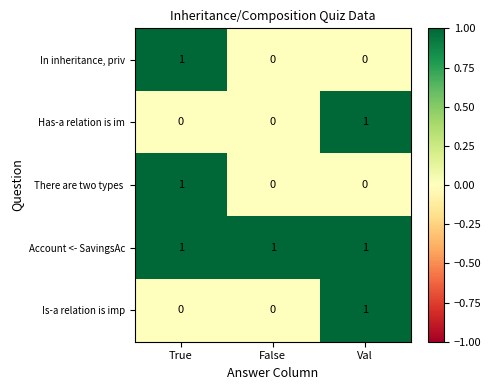

Is it true that Is-a relation is imp equals 0 at True?

True